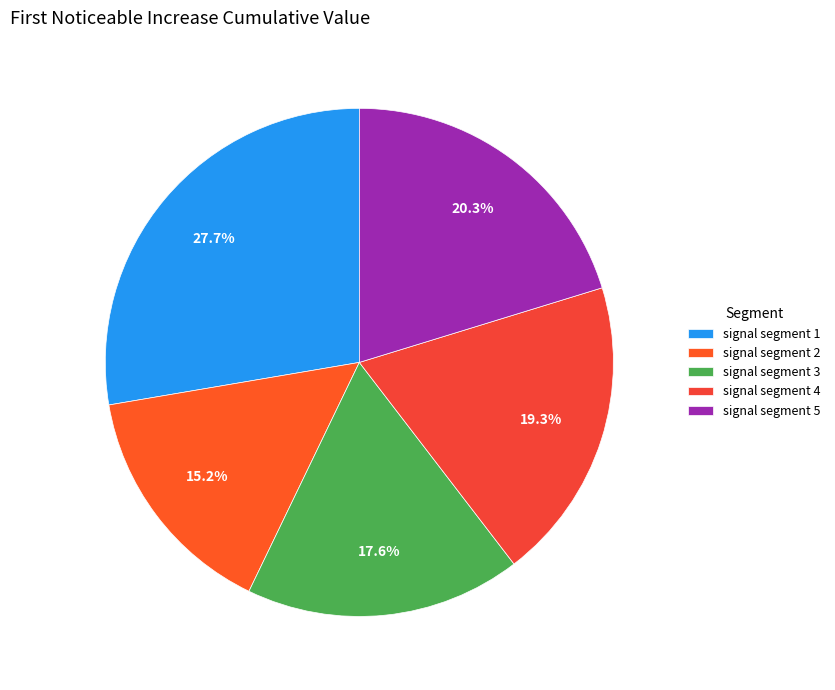

Combined, what portion of the pie is signal segment 5 and signal segment 4?

39.6%